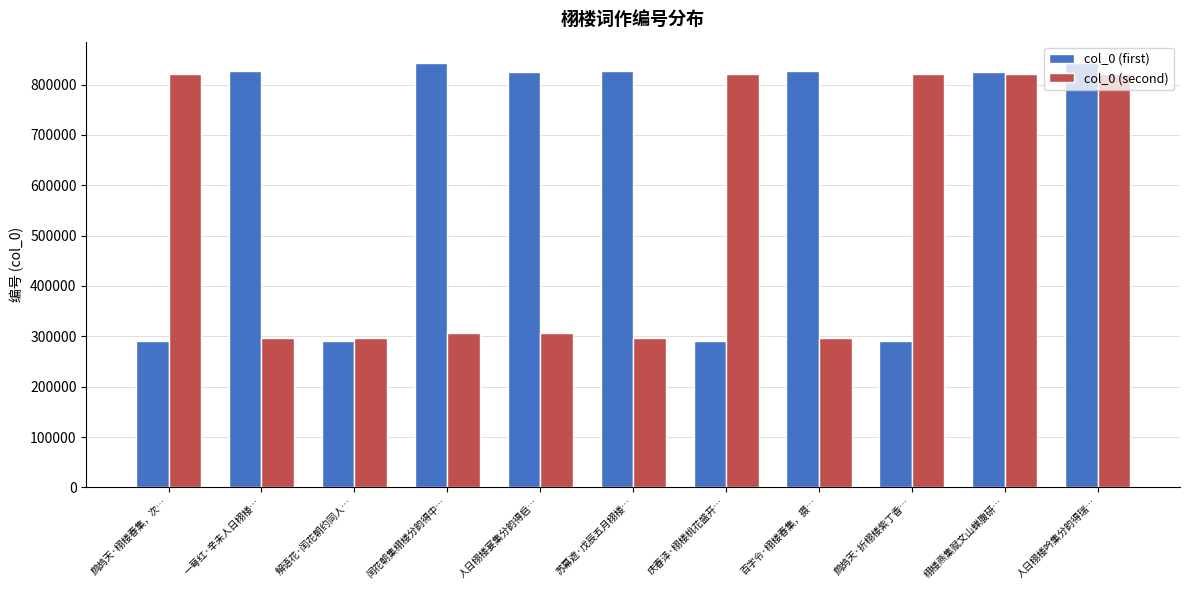

Which series has the largest range (max minus min)?

col_0 (first)